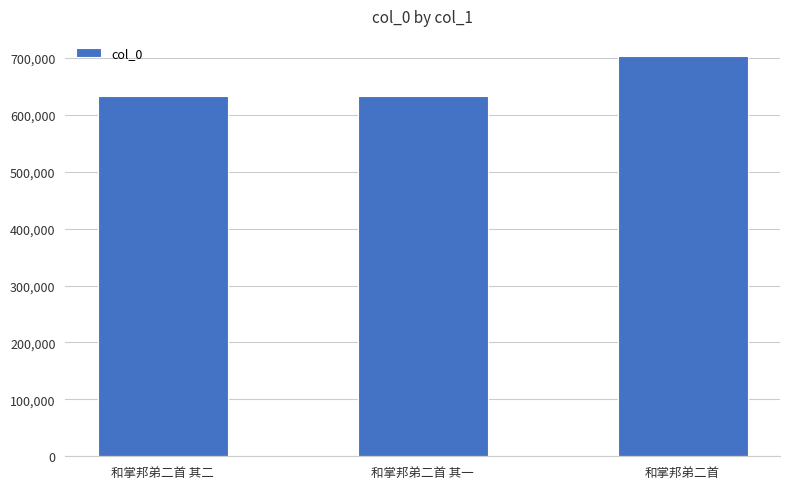

What is the difference between the maximum and minimum values?

70833